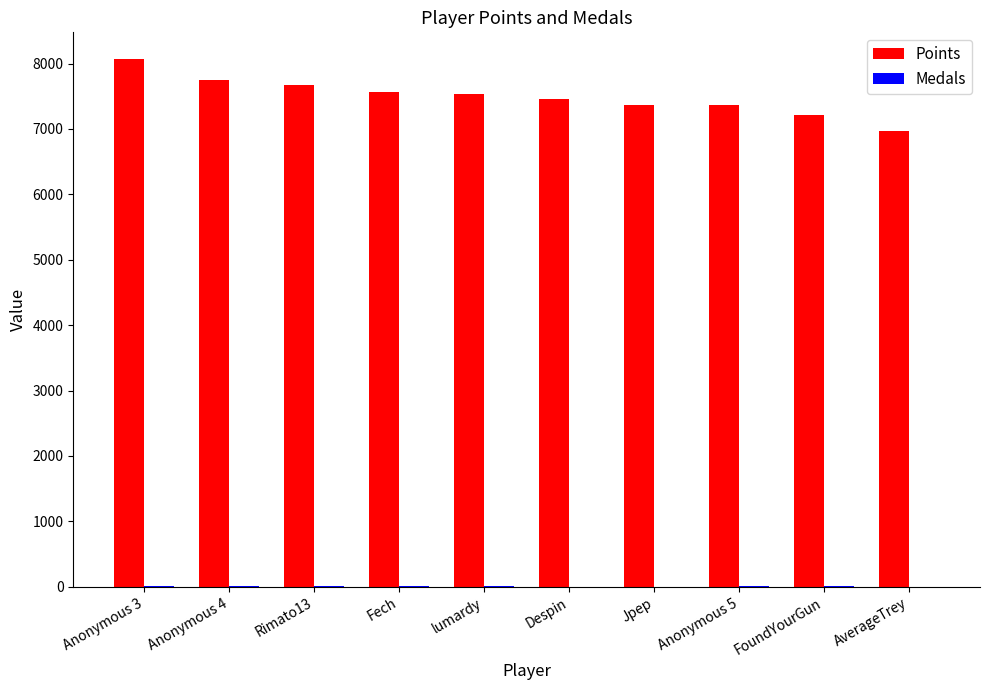

The Points series shows 4749 at Jpep. True or false?

False